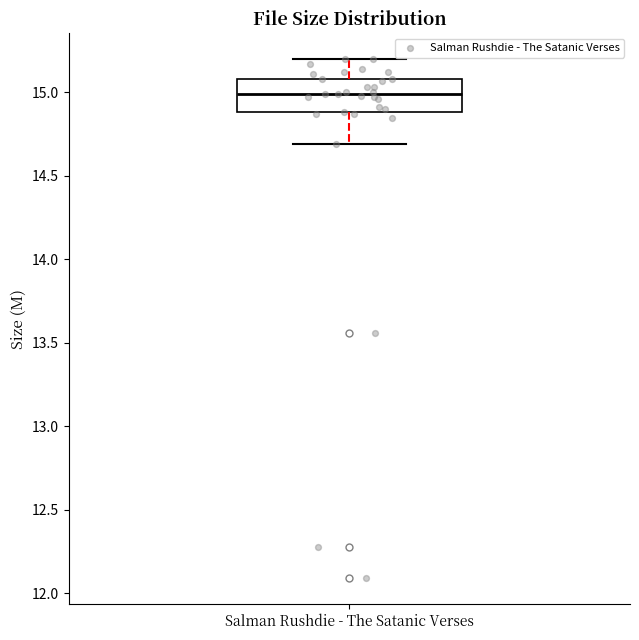

Read this box plot against the y-axis: the position of the median line, the range covered by the box, and the ends of both whiskers. The values are not printed on the chart, so give them approximately, as read against the axis.

median 15.0, box 14.9 to 15.1, whiskers 14.7 to 15.2